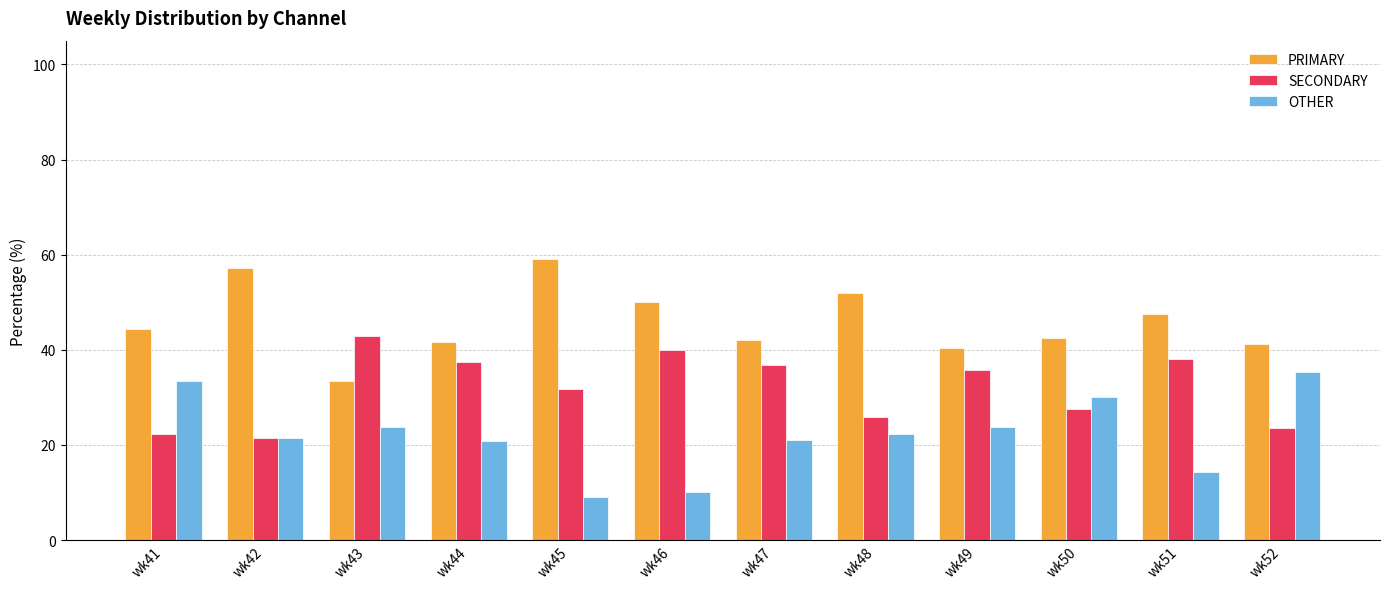

How many bars are there in each group?

3